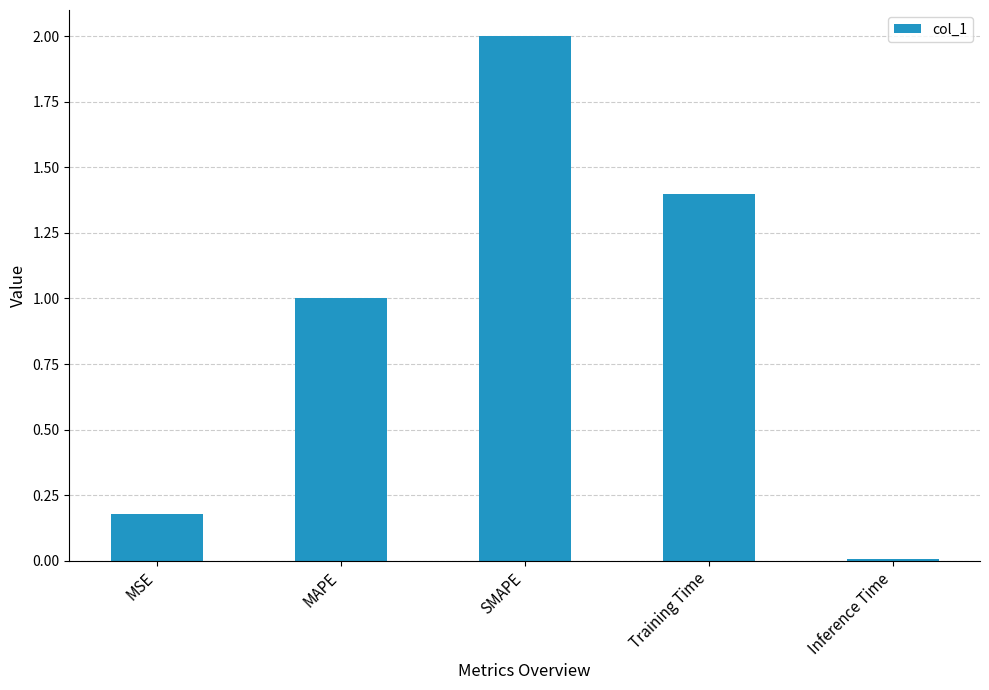

The value at Training Time is 0.5. True or false?

False